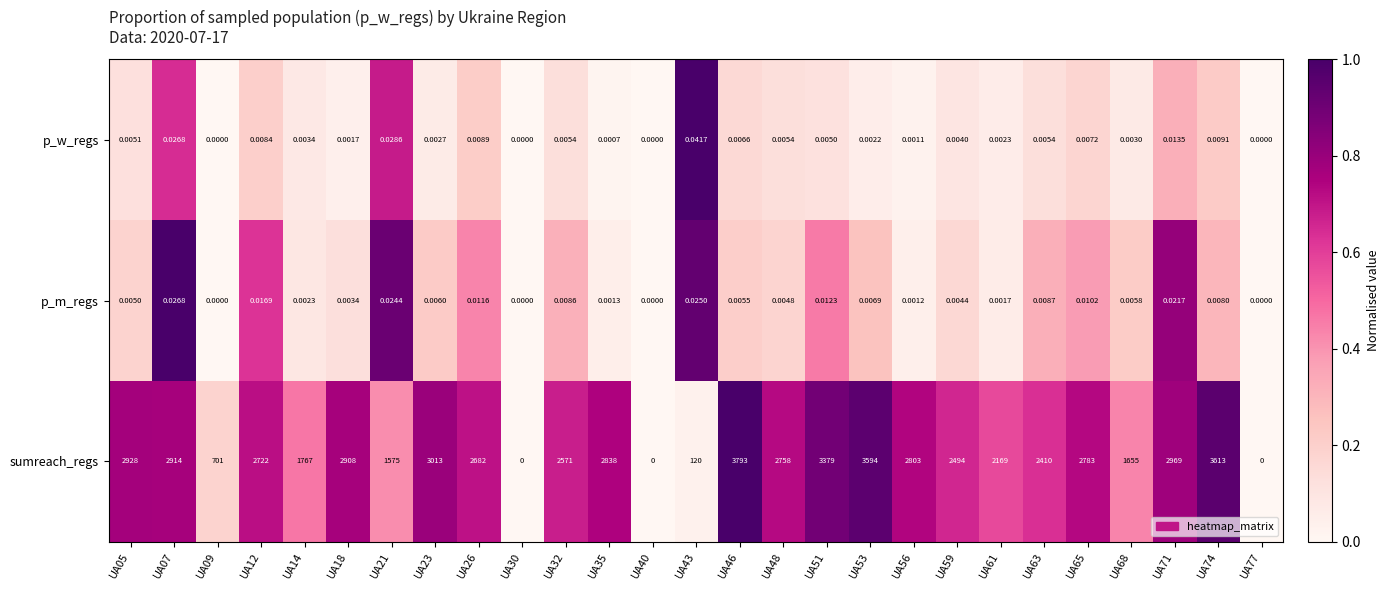

At which category is the sum across all series the highest?

UA46